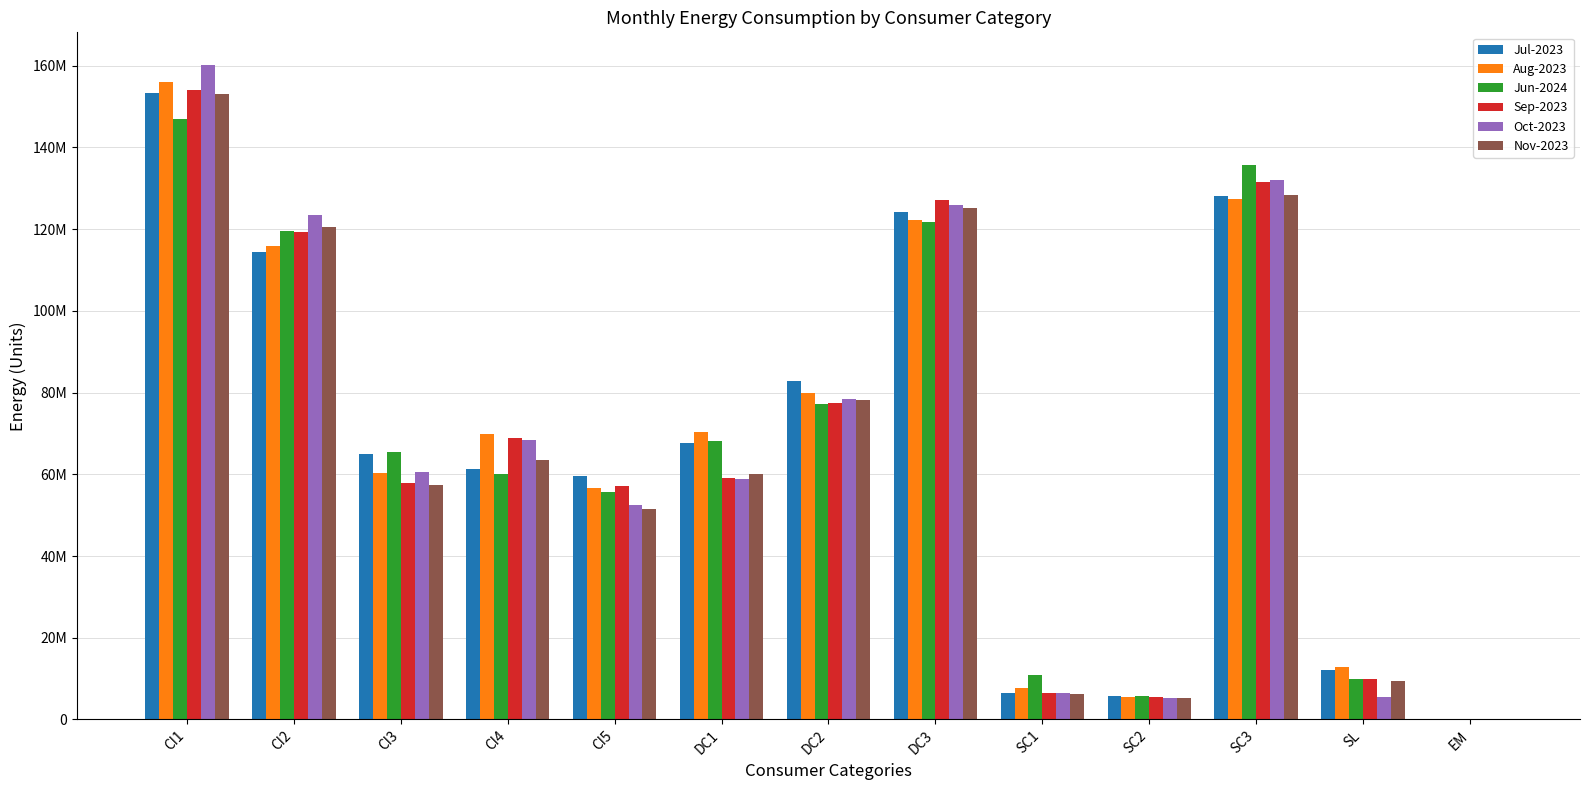

What is the minimum value for Jul-2023?

29097